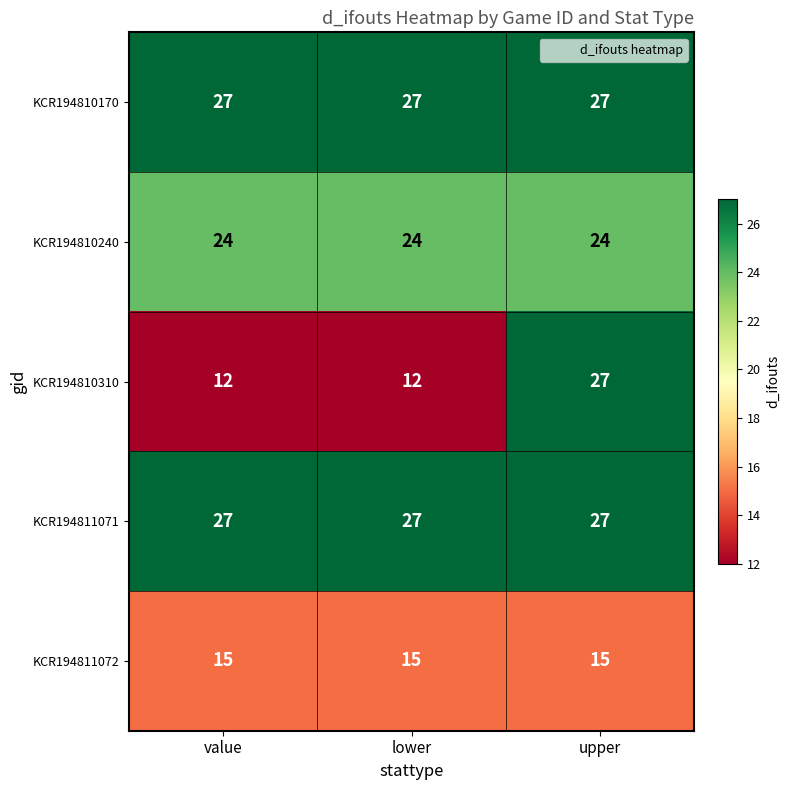

Is it true that KCR194810310 equals 17 at value?

False